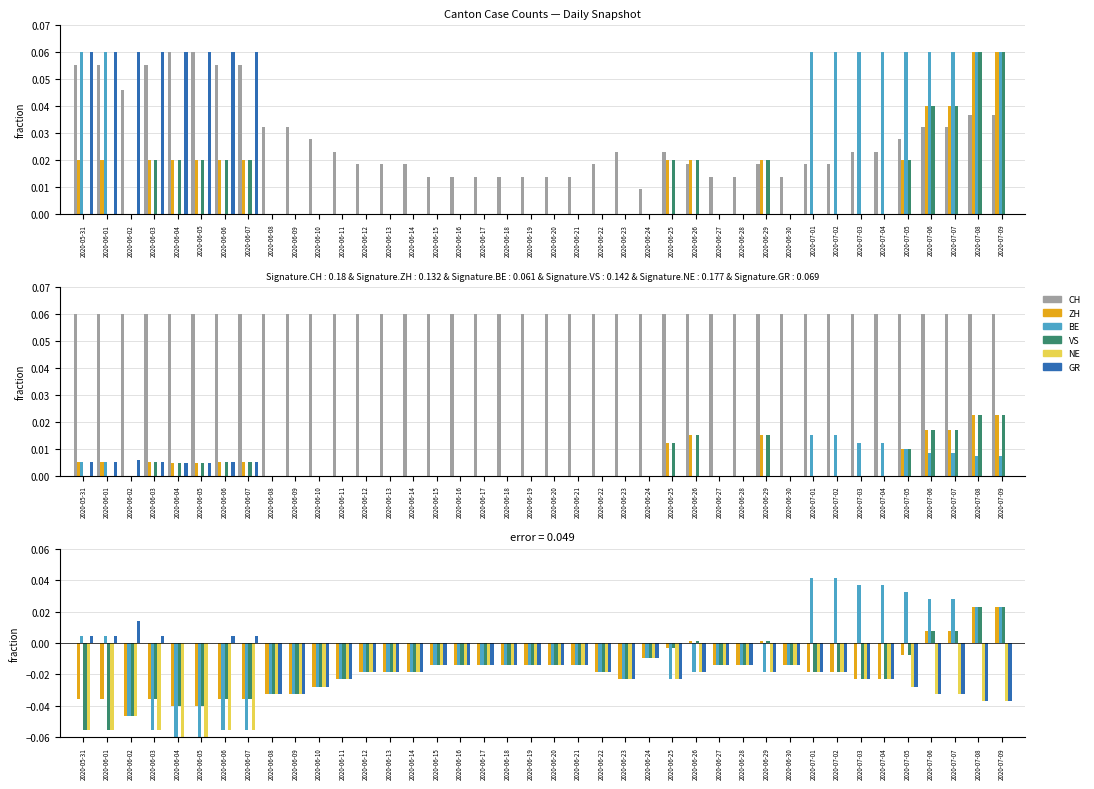

What is the difference between the maximum and second lowest values in the GR series?

0.1